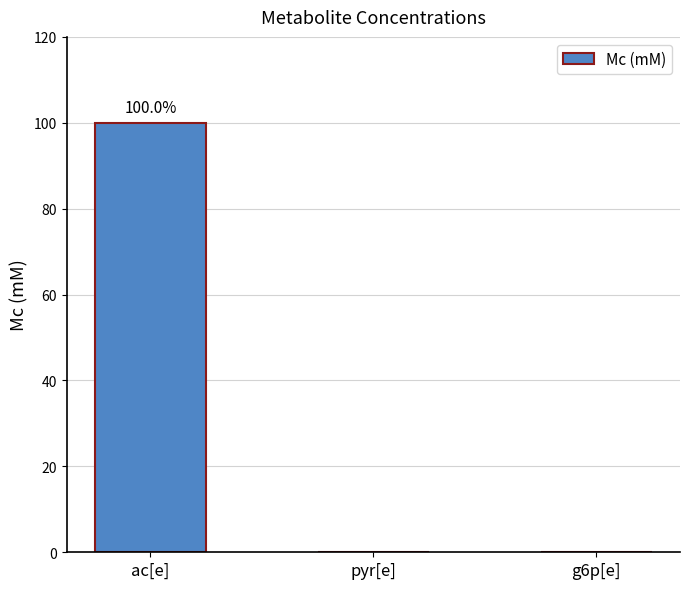

Reading left to right, extract all data points from this chart.

ac[e]=100	pyr[e]=0	g6p[e]=0